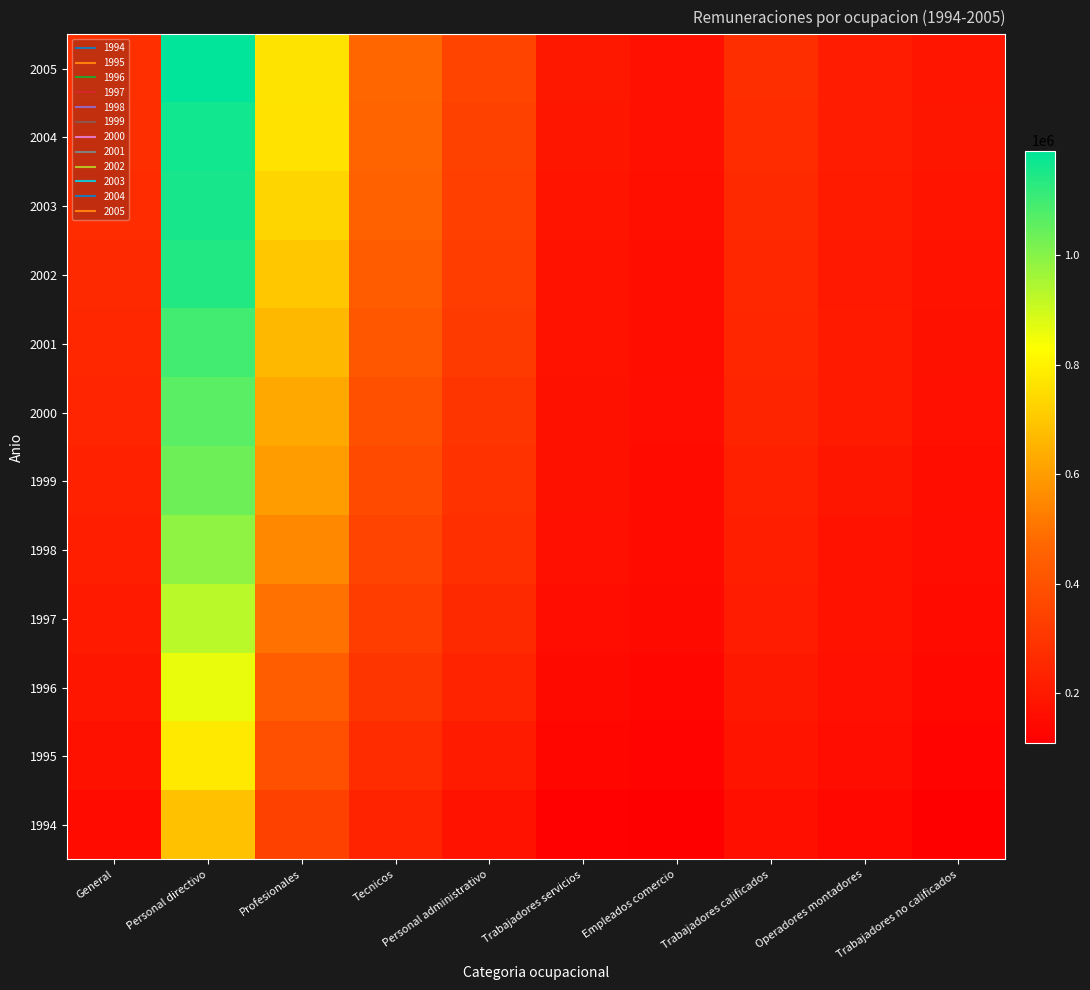

At how many categories does at least one series exceed 435047?

3